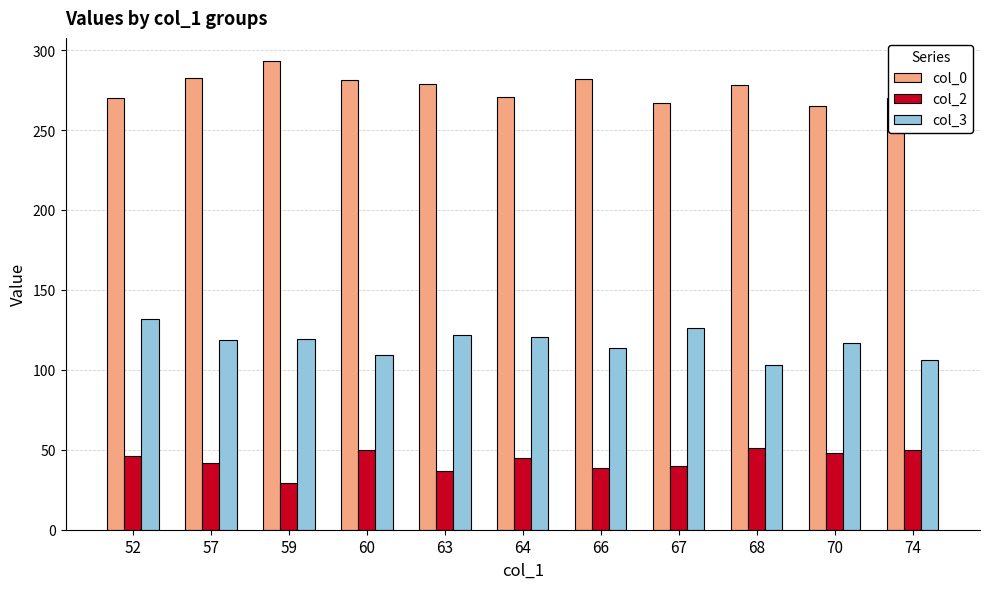

Rank the series by their maximum value, from lowest to highest.

col_2, col_3, col_0